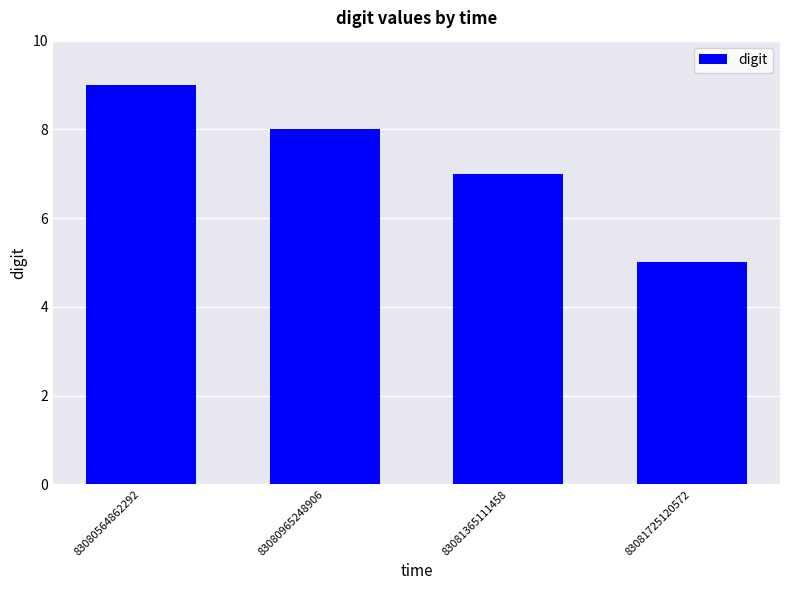

Reading left to right, transcribe all the data shown in this chart.

83080564862292=9	83080965248906=8	83081365111458=7	83081725120572=5